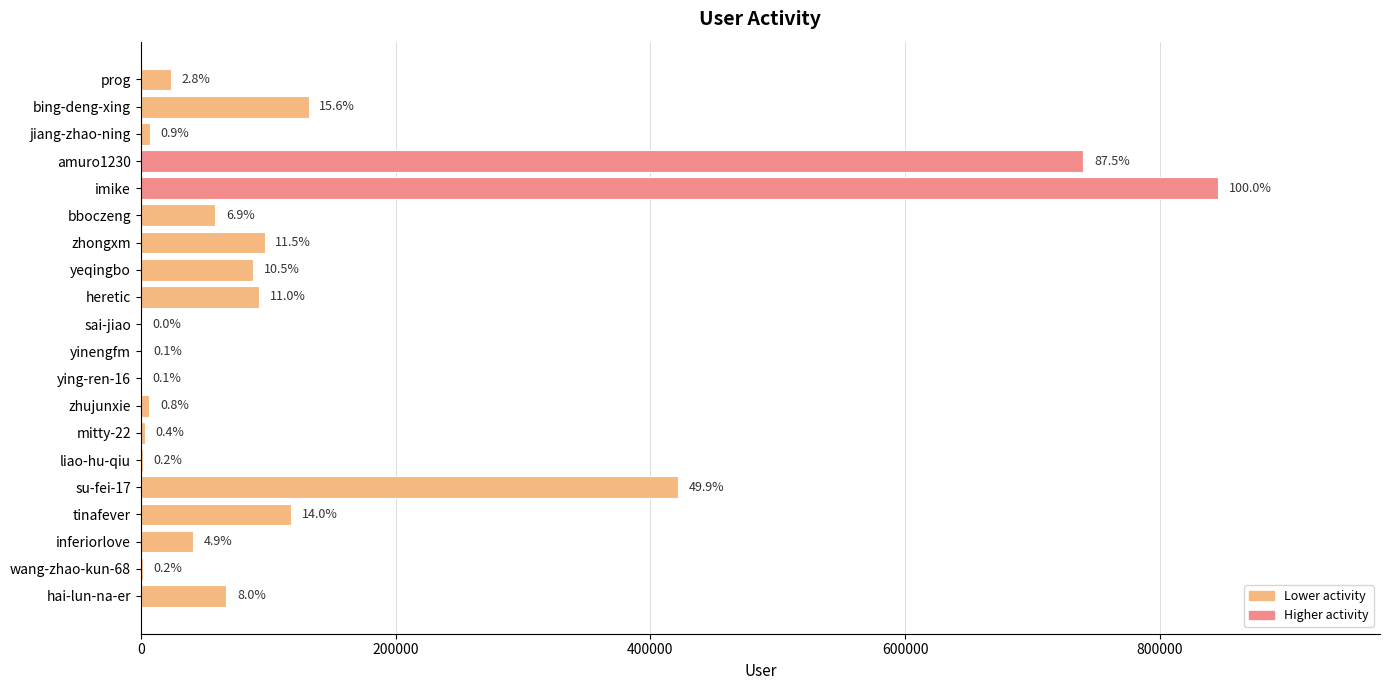

Are the bars horizontal?

Yes